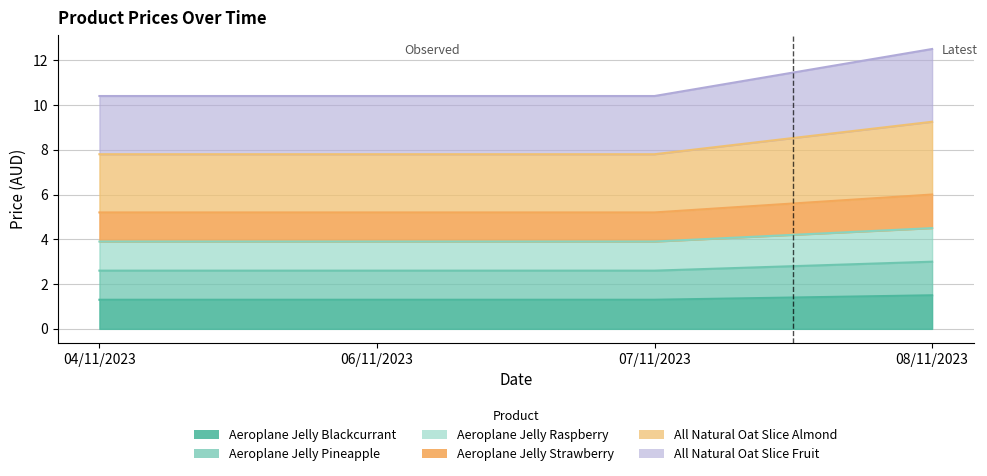

What are all the series names shown in the legend?

Aeroplane Jelly Blackcurrant, Aeroplane Jelly Pineapple, Aeroplane Jelly Raspberry, Aeroplane Jelly Strawberry, All Natural Oat Slice Almond, All Natural Oat Slice Fruit